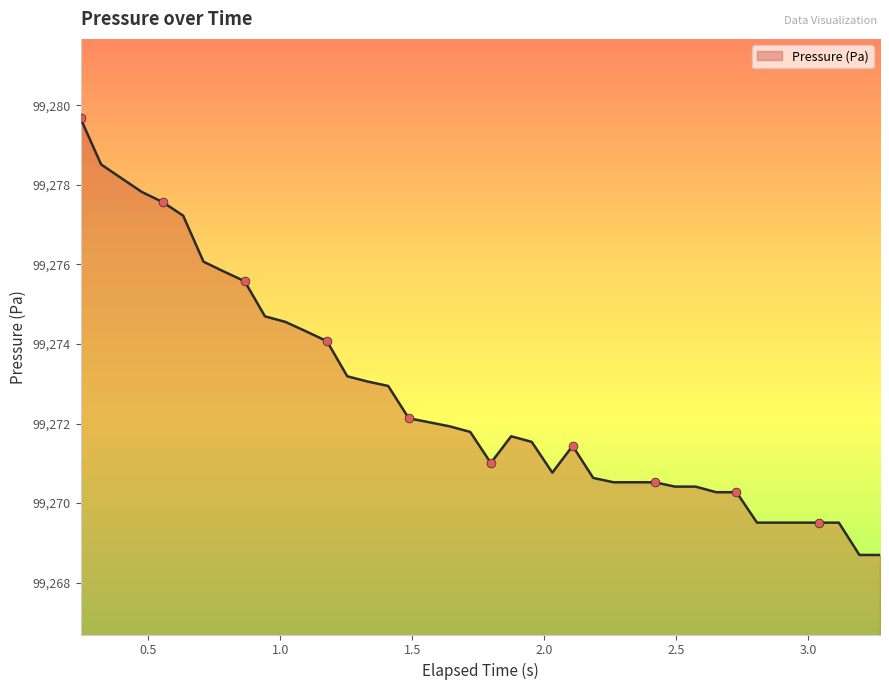

What is the maximum value shown in the chart?

99279.7